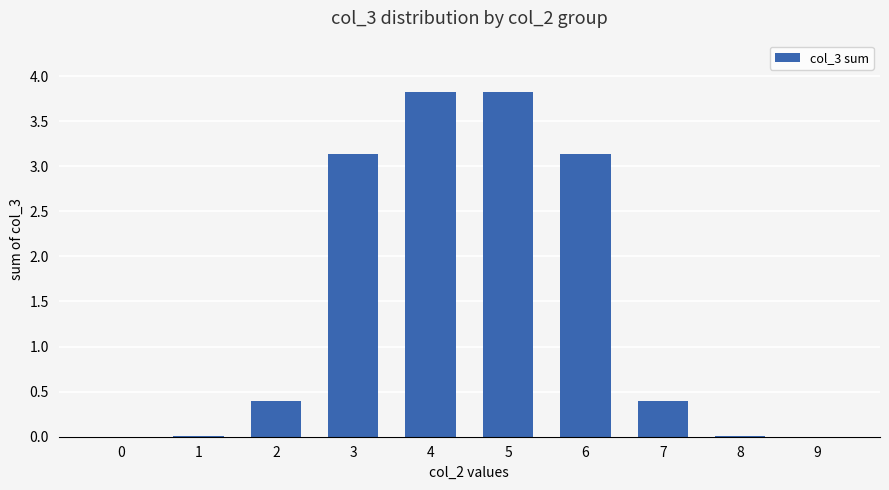

Which has a higher value, 5 or 1?

5